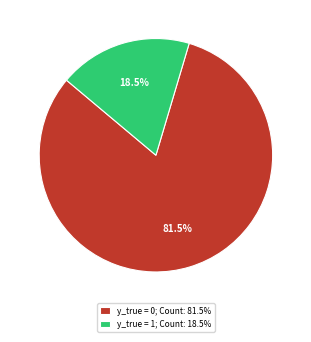

What percentage do y_true = 0 and y_true = 1 together represent?

100.0%